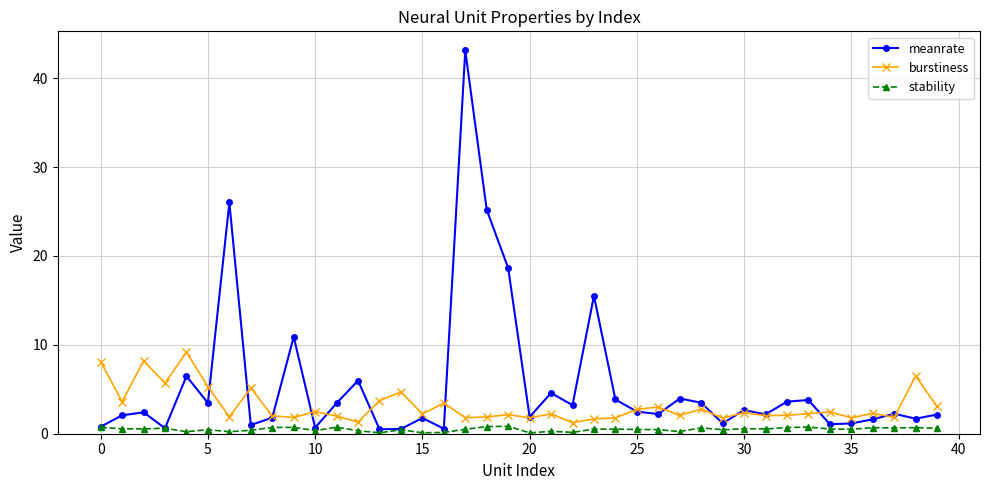

What is the highest value of the meanrate series?

43.1